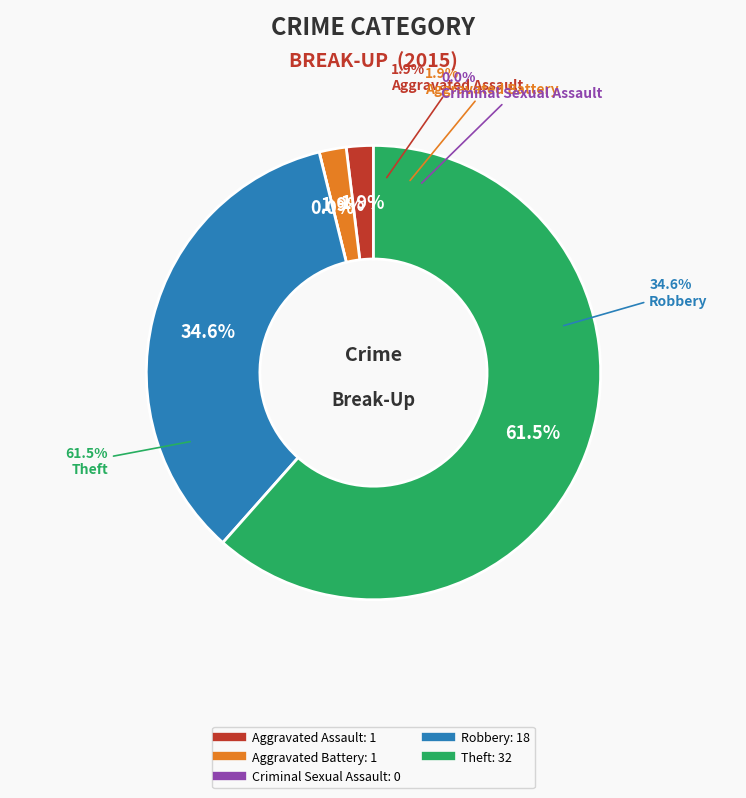

Which category has the biggest portion of the pie?

Theft